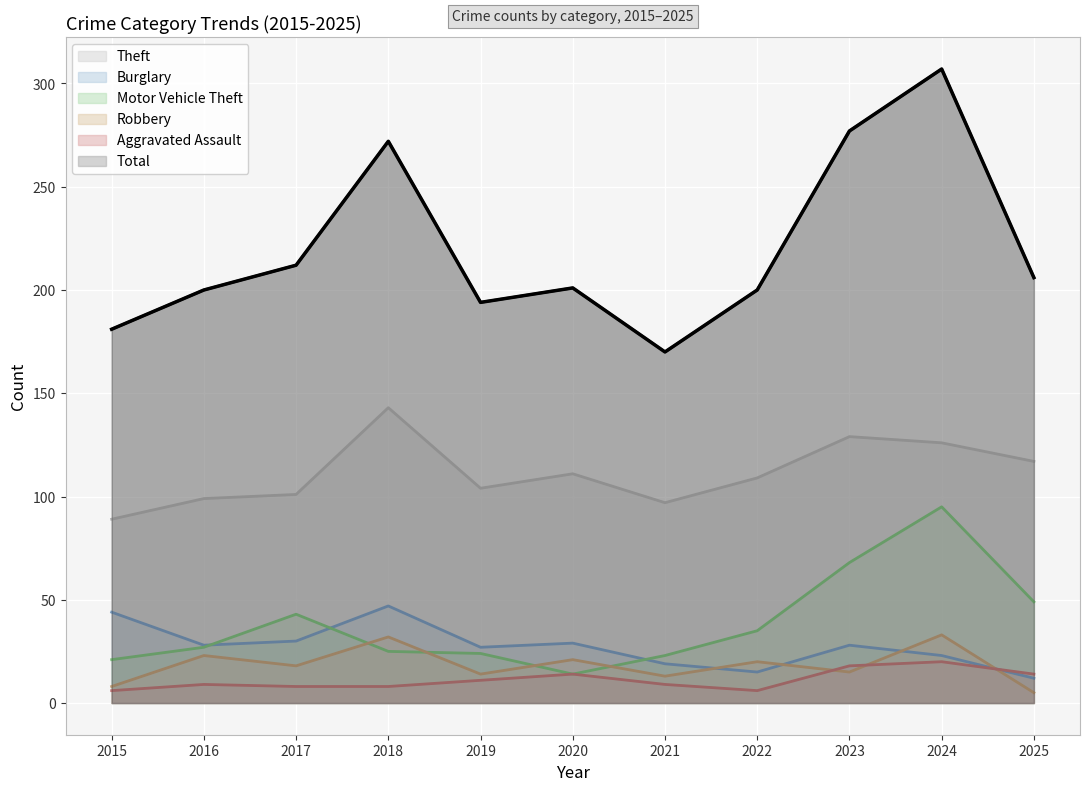

True or false: Theft and Total intersect in this chart.

False